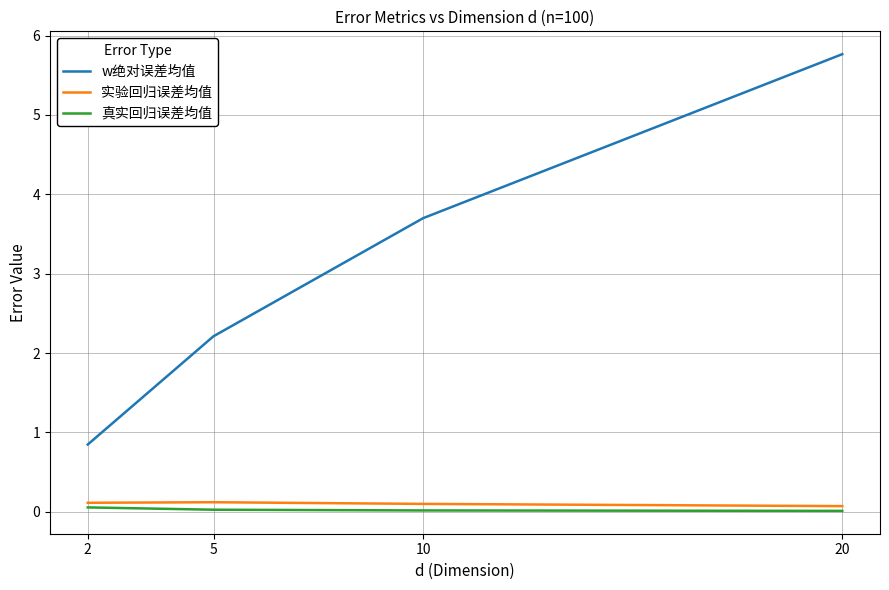

True or false: 实验回归误差均值 and w绝对误差均值 intersect in this chart.

False